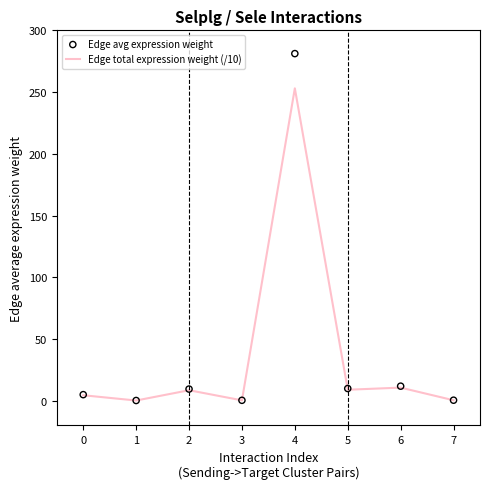

At how many categories does at least one series exceed 25?

1